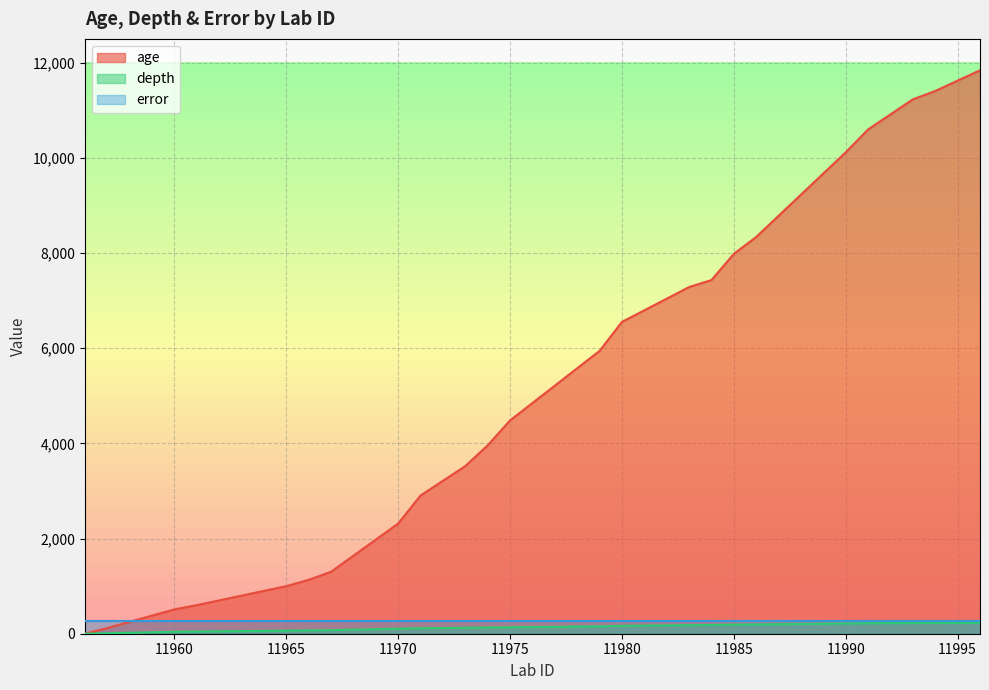

What is the difference between the second highest and minimum values in the age series?

11405.0